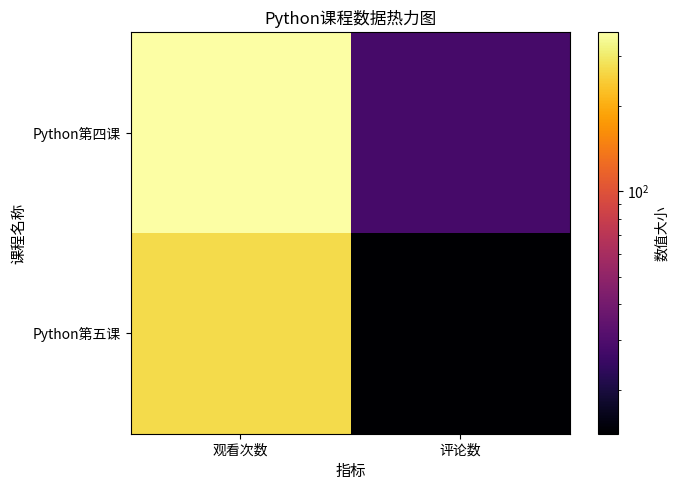

Rank the series by their maximum value, from lowest to highest.

Python第五课, Python第四课